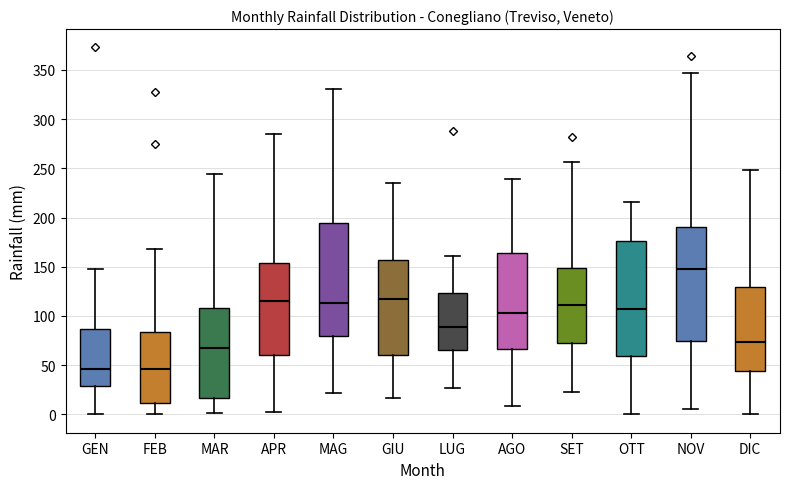

Reading left to right, read every box against the y-axis: the position of its median line, the range the box covers, and the ends of its whiskers. The values are not printed on the chart, so give them approximately, as read against the axis.

GEN: median 45, box 30 to 85, whiskers 0 to 150
FEB: median 45, box 10 to 85, whiskers 0 to 170
MAR: median 70, box 15 to 110, whiskers 0 to 245
APR: median 115, box 60 to 155, whiskers 5 to 285
MAG: median 115, box 80 to 195, whiskers 20 to 330
GIU: median 115, box 60 to 155, whiskers 15 to 235
LUG: median 90, box 65 to 125, whiskers 25 to 160
AGO: median 105, box 65 to 165, whiskers 10 to 240
SET: median 110, box 70 to 150, whiskers 25 to 255
OTT: median 105, box 60 to 175, whiskers 0 to 215
NOV: median 150, box 75 to 190, whiskers 5 to 345
DIC: median 75, box 45 to 130, whiskers 0 to 250